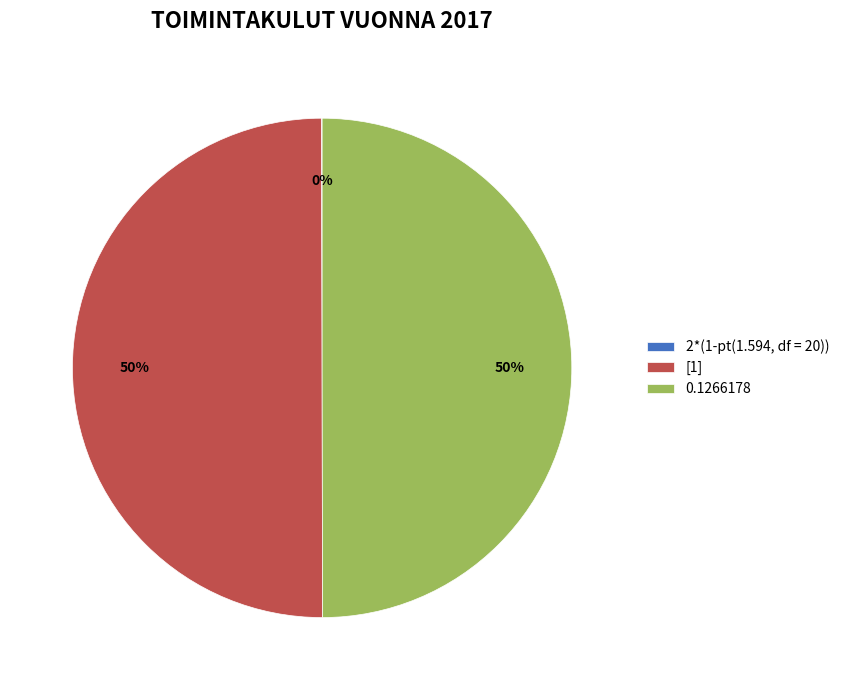

To the nearest percent, what portion does 0.1266178 represent?

50%